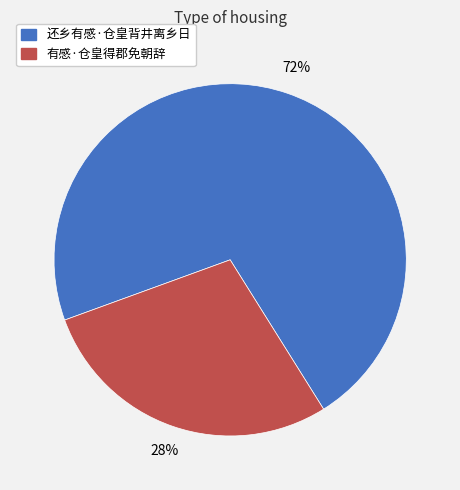

Which has a higher value, 还乡有感·仓皇背井离乡日 or 有感·仓皇得郡免朝辞?

还乡有感·仓皇背井离乡日